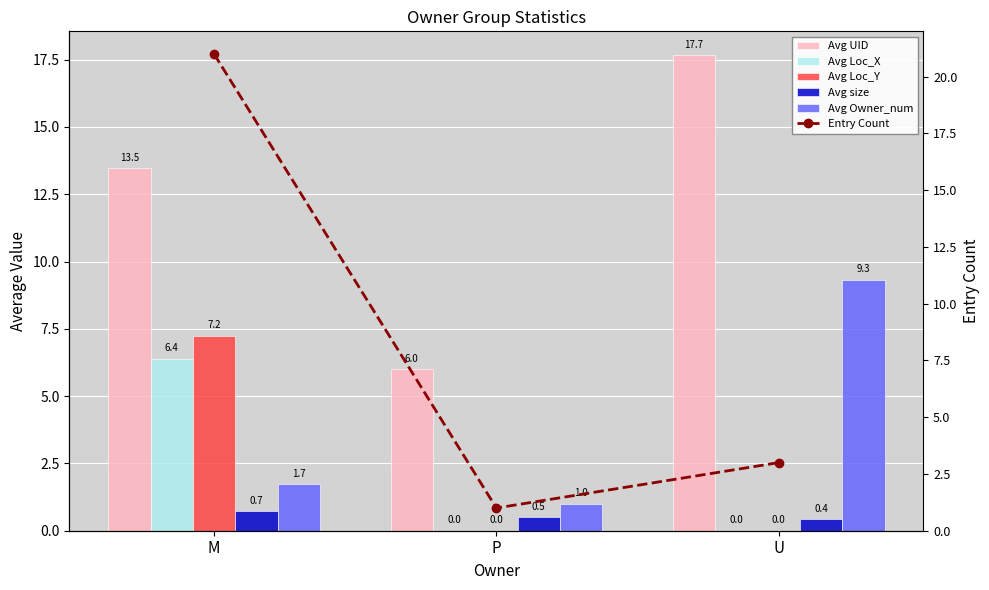

True or false: Avg UID has a value of 6.0 at M.

False